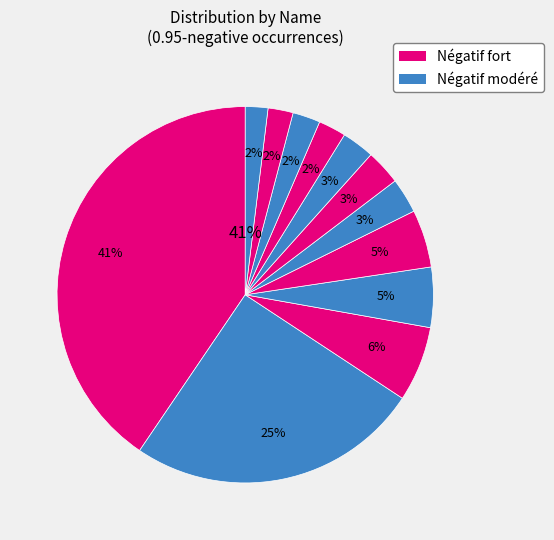

Rank the categories by value from lowest to highest.

accused, fear, risk, fight, killed, arrested, low, forced, fraud, emergency, panic, crisis